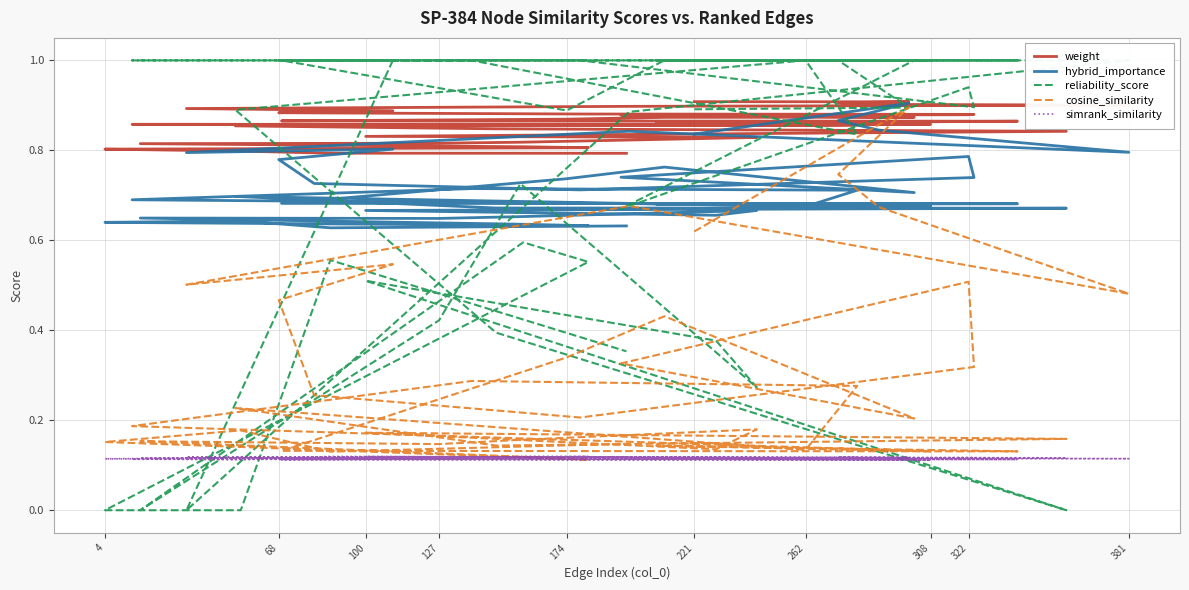

At 308, list the series in order from smallest to largest.

simrank_similarity, cosine_similarity, hybrid_importance, weight, reliability_score